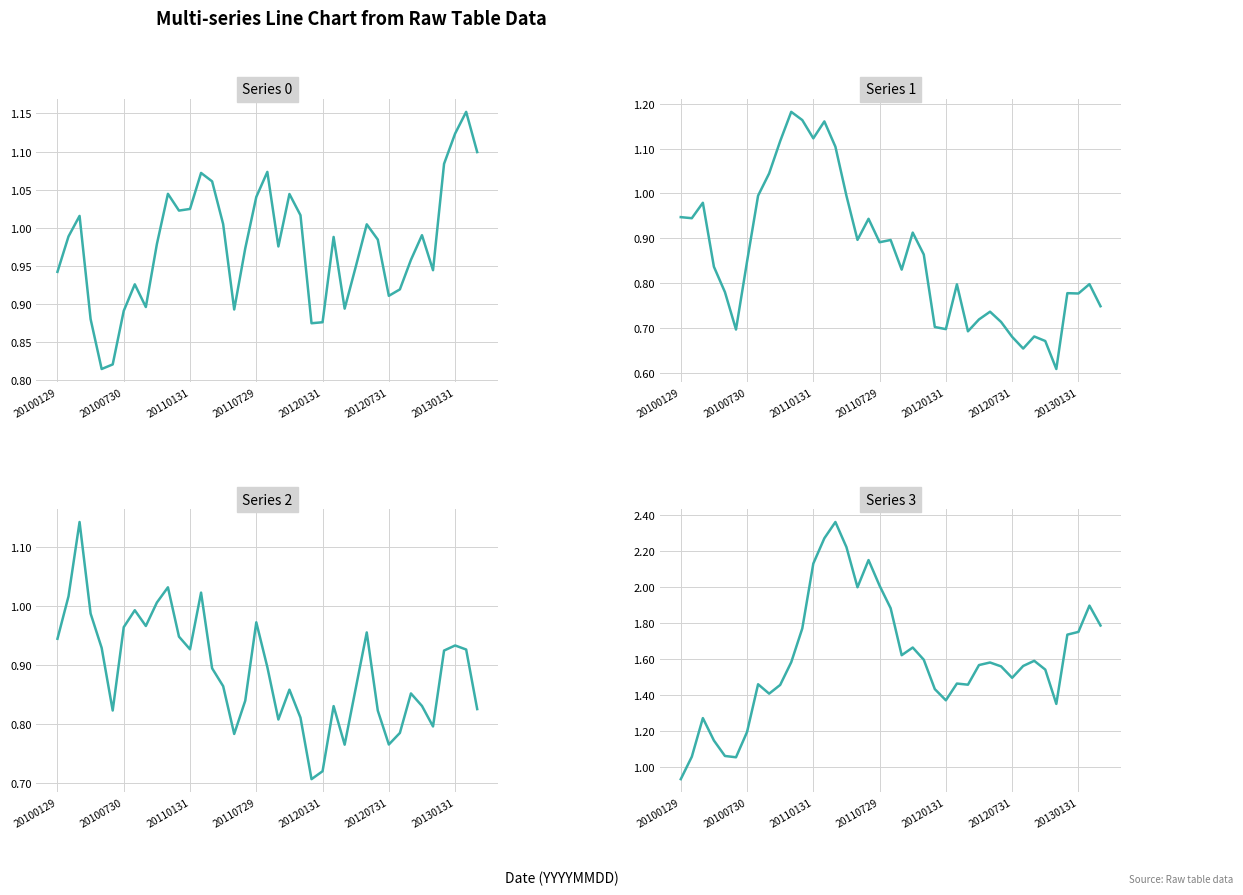

What are all the series names shown in the legend?

Series 0, Series 1, Series 2, Series 3